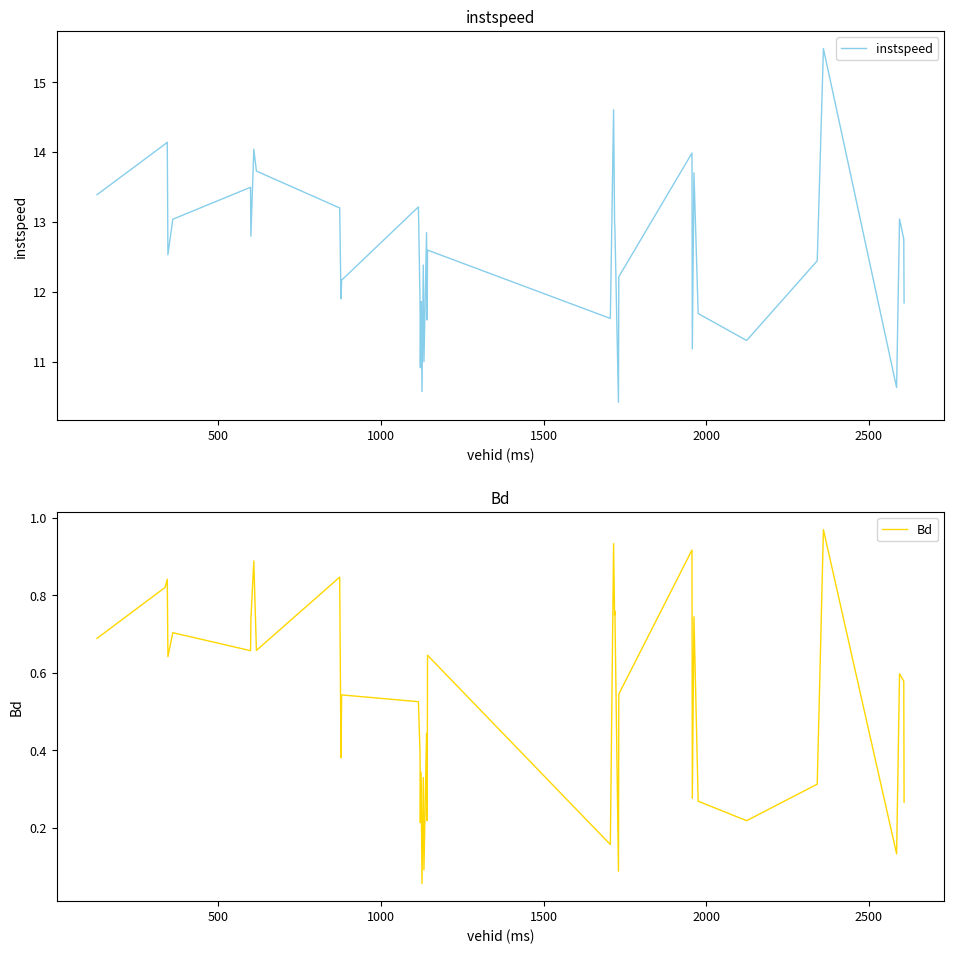

Reading left to right, list all the values displayed in this chart.

instspeed: 13.4	14.1	14.1	12.5	13.0	13.5	12.8	14.0	13.7	13.2	11.9	12.2	13.2	11.9	10.9	11.6	11.9	10.6	12.4	11.0	12.8	11.6	12.6	11.6	14.6	13.0	12.9	10.4	12.2	14.0	11.2	13.7	11.7	11.3	12.4	15.5	10.6	13.0	12.8	11.8
Bd: 0.7	0.8	0.8	0.6	0.7	0.7	0.7	0.9	0.7	0.8	0.4	0.5	0.5	0.4	0.2	0.3	0.3	0.1	0.3	0.1	0.4	0.2	0.6	0.2	0.9	0.7	0.8	0.1	0.5	0.9	0.3	0.7	0.3	0.2	0.3	1.0	0.1	0.6	0.6	0.3